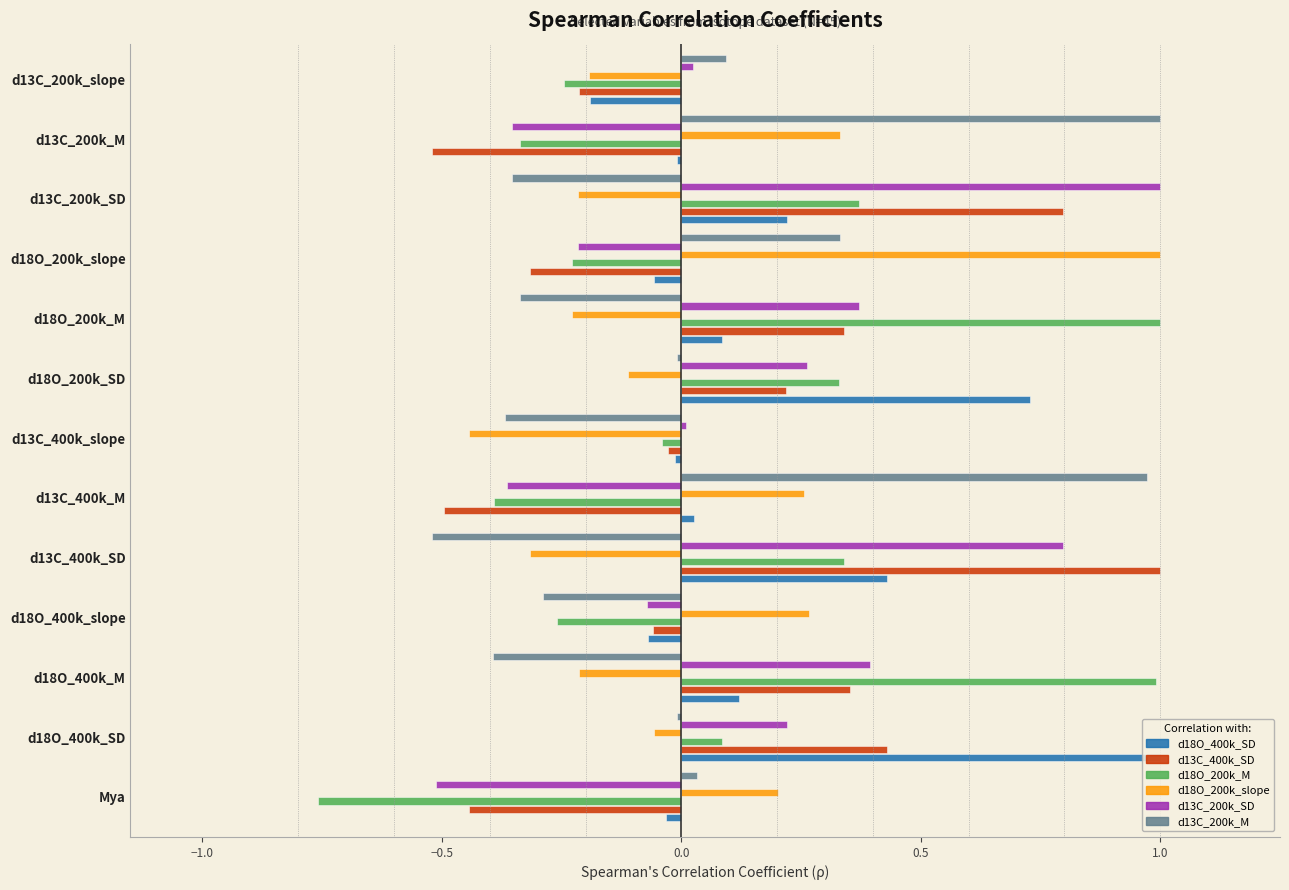

Which series has the widest spread of values?

d18O_200k_M